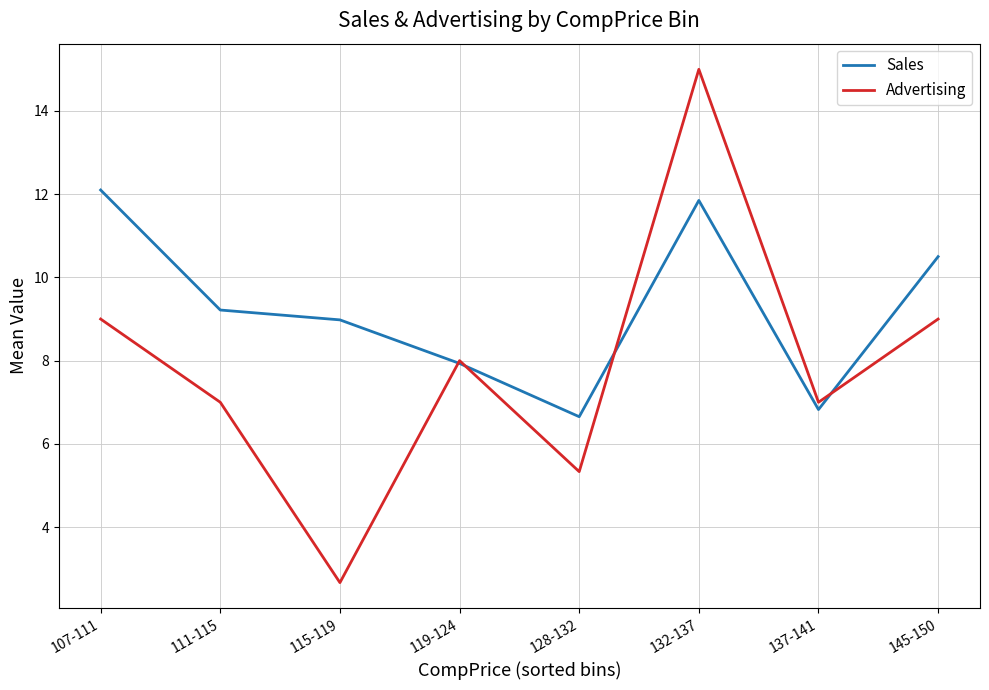

What is the maximum value shown in the chart?

15.0